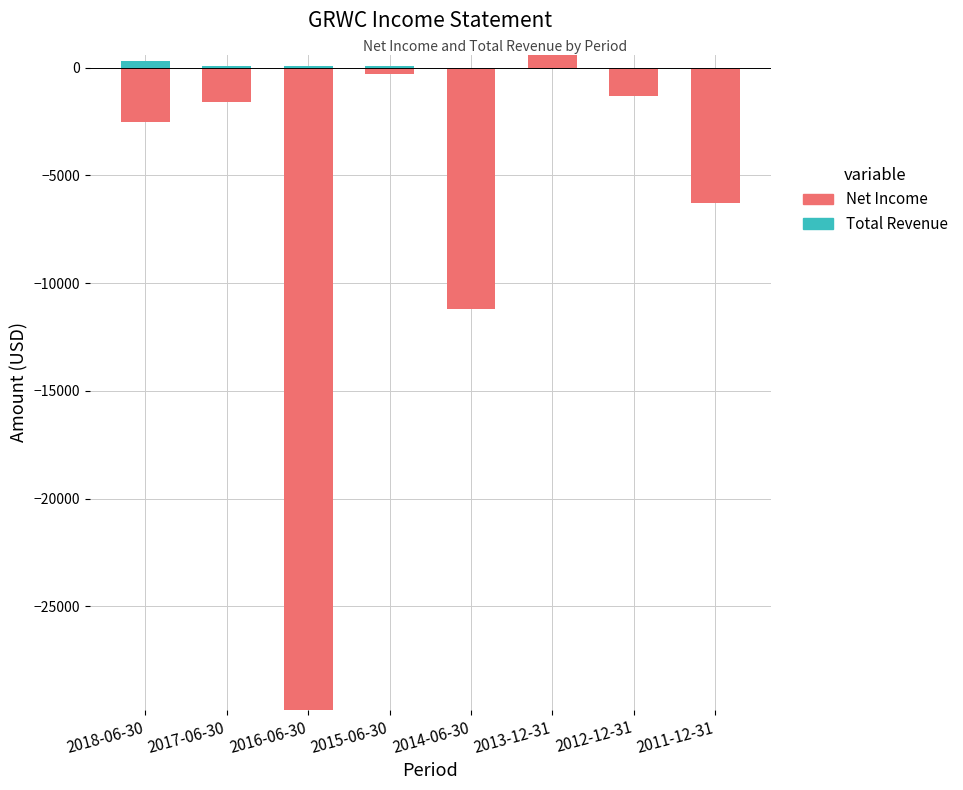

List the series in order of their peak value, highest first.

Net Income, Total Revenue